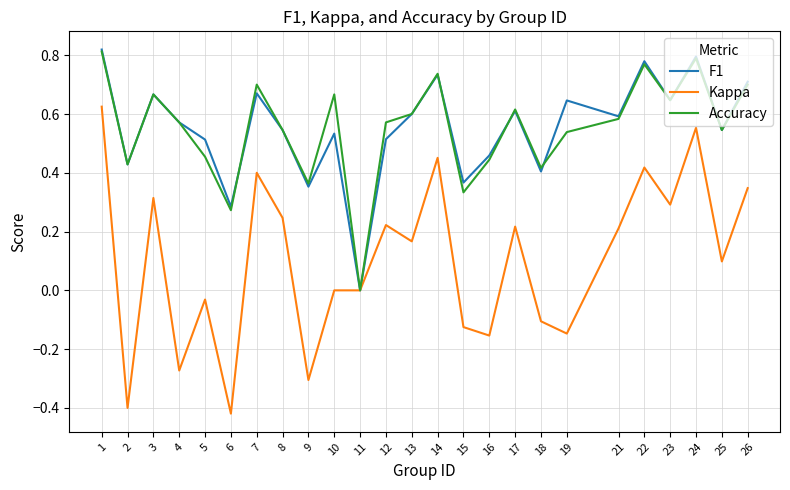

What are all the series names shown in the legend?

F1, Kappa, Accuracy